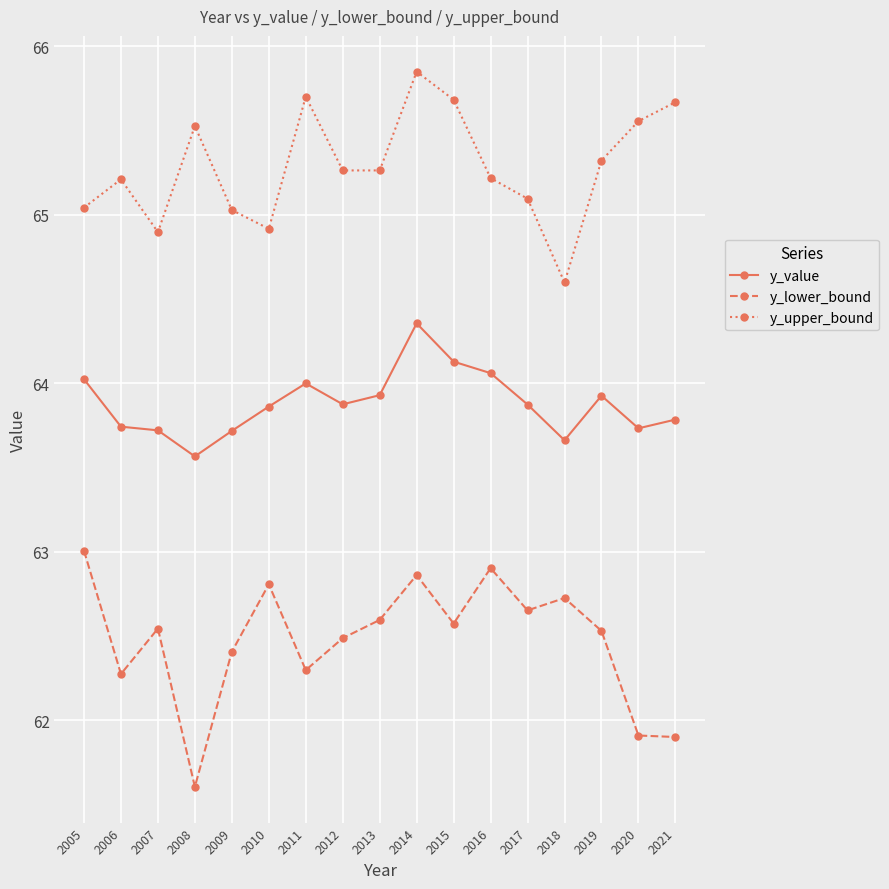

Is it true that y_upper_bound equals 65.7 at 2021?

True